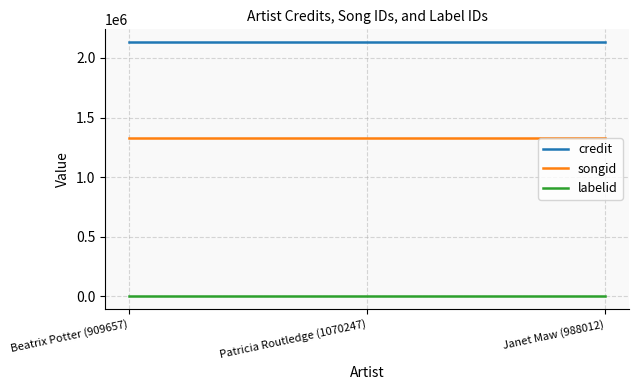

What are all the series names shown in the legend?

credit, songid, labelid